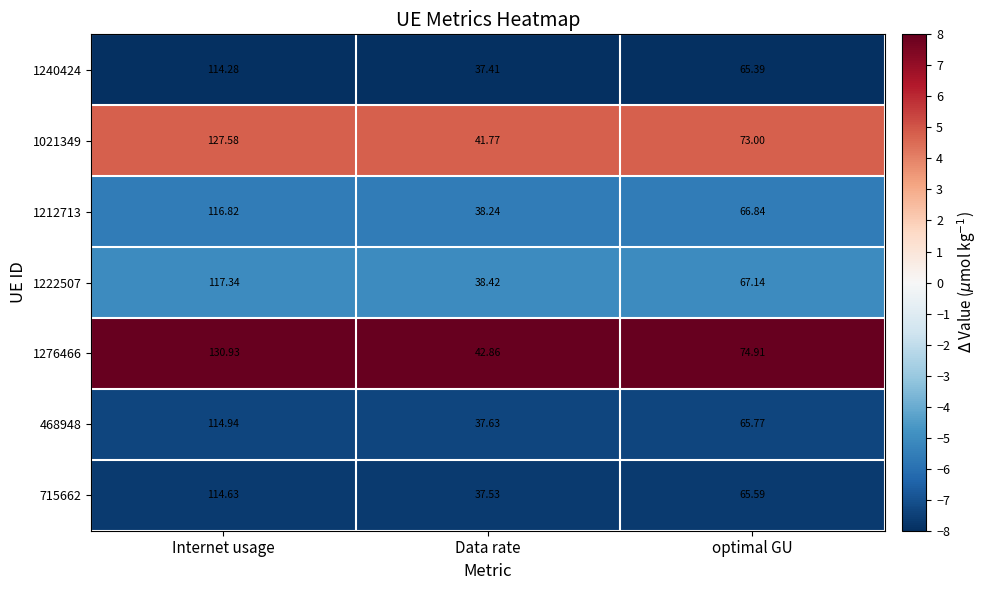

Where does the 1222507 series first go above 67?

Internet usage